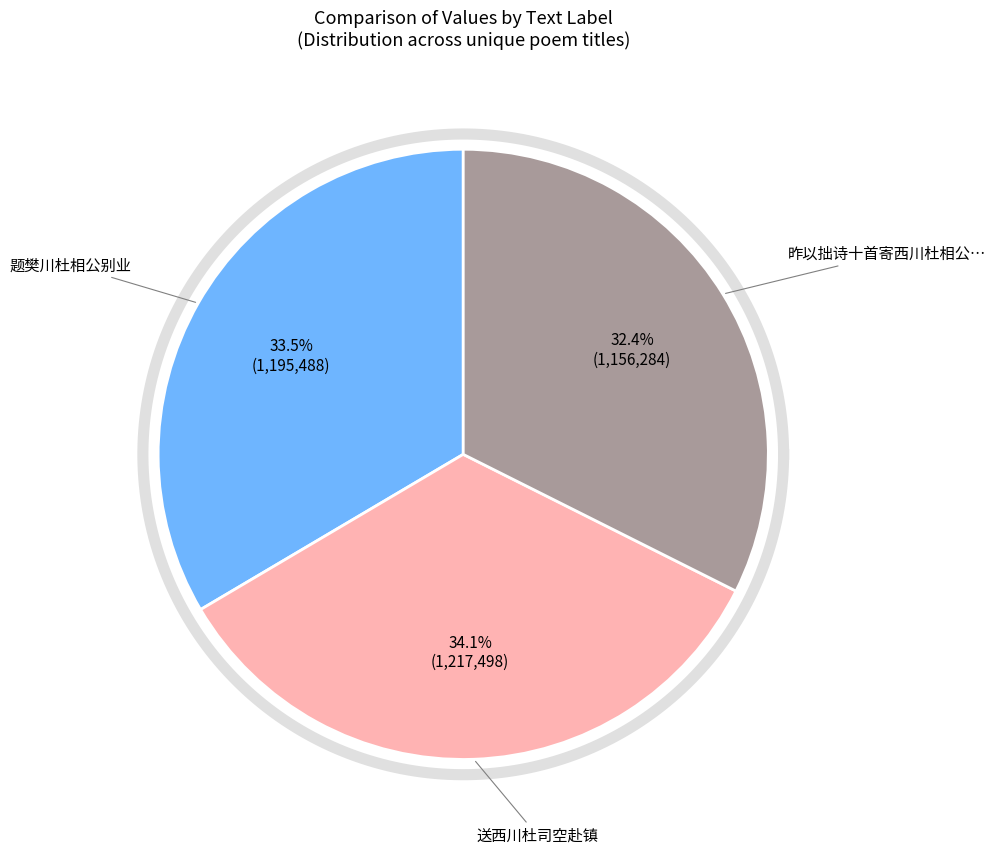

To the nearest percent, what portion does 题樊川杜相公别业 represent?

33%